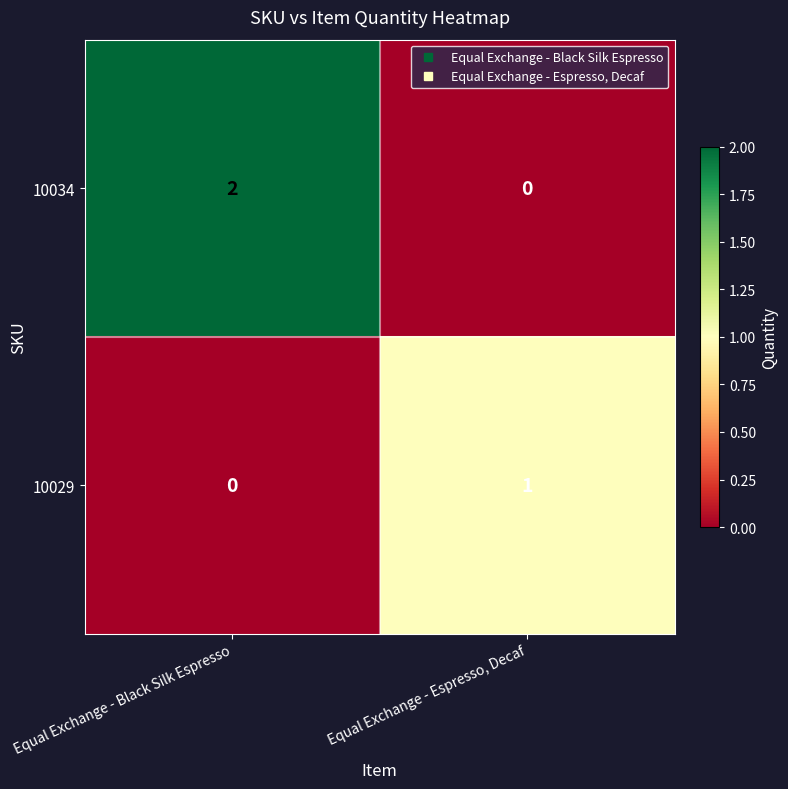

Which label corresponds to the largest value in the chart?

Equal Exchange - Black Silk Espresso